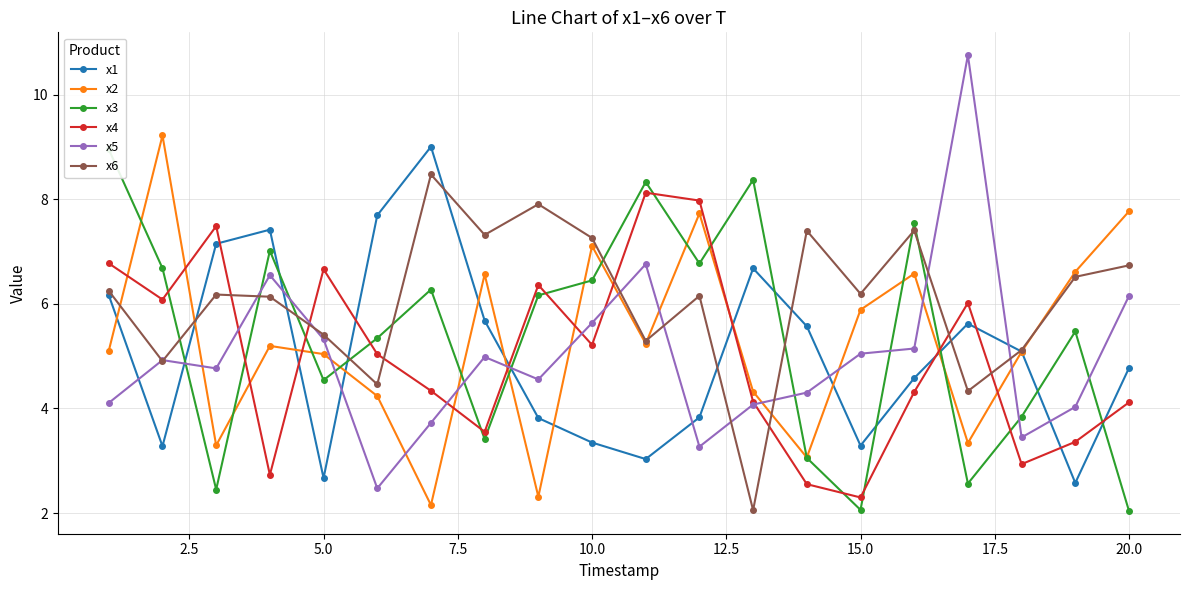

Rank the series by their maximum value, from highest to lowest.

x5, x2, x1, x3, x6, x4